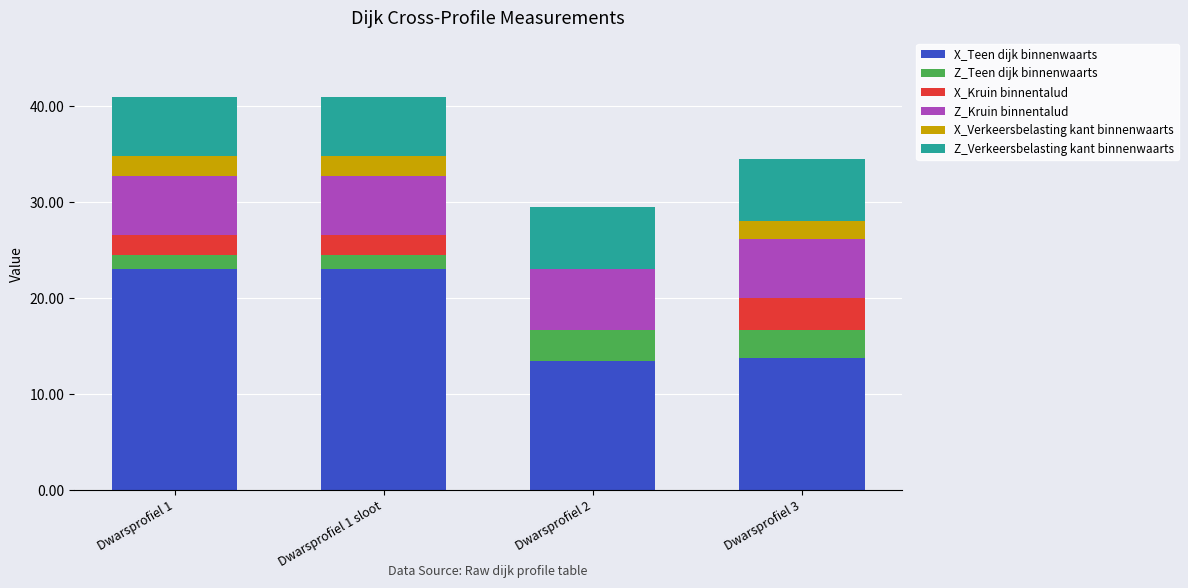

The X_Teen dijk binnenwaarts series shows 6.3 at Dwarsprofiel 2. True or false?

False